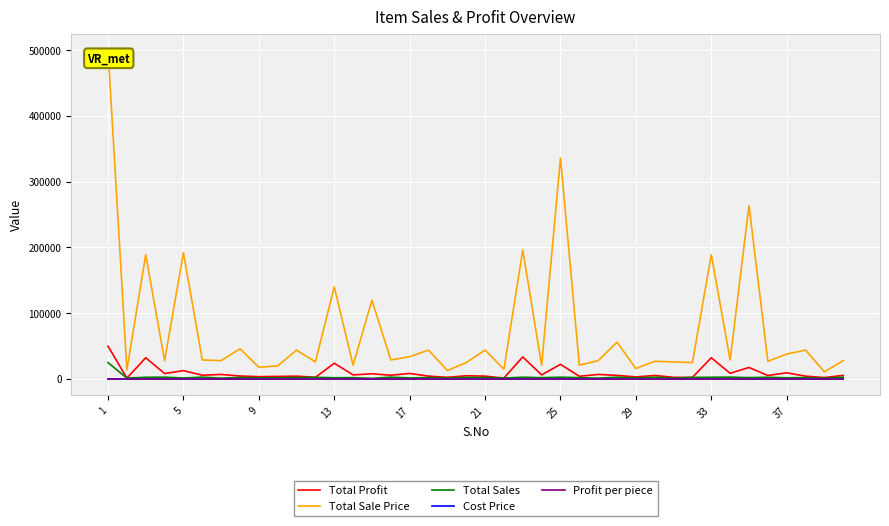

What is the maximum value shown in the chart?

500000